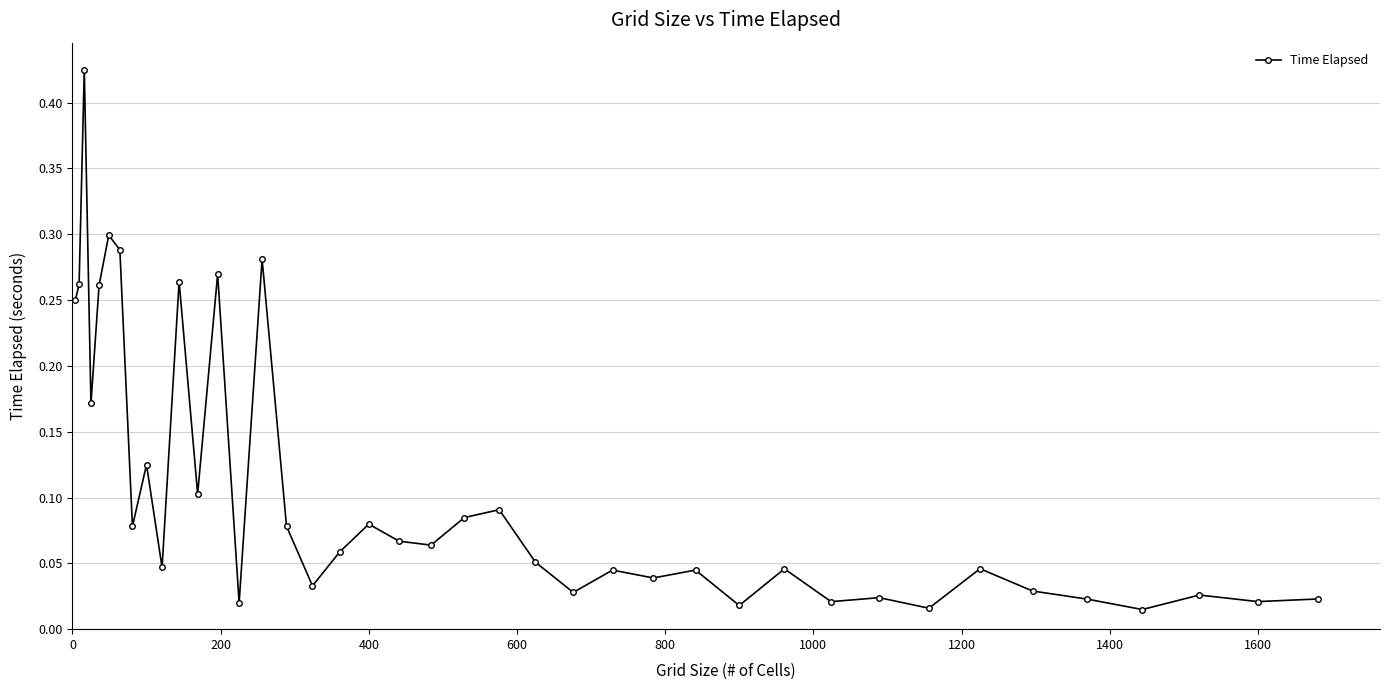

What is the sum of all values?

4.2